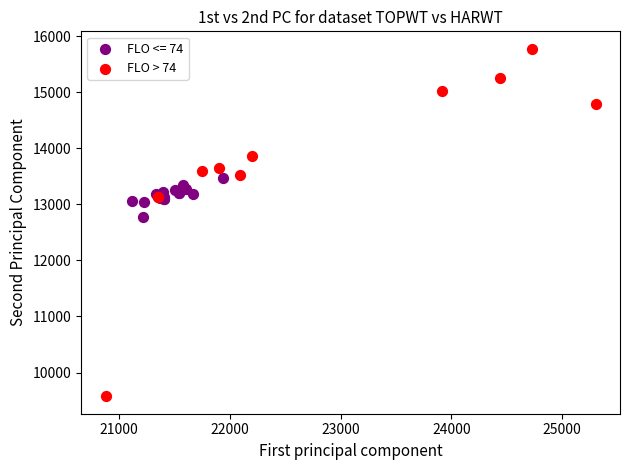

Which series reaches the minimum Y coordinate?

FLO > 74